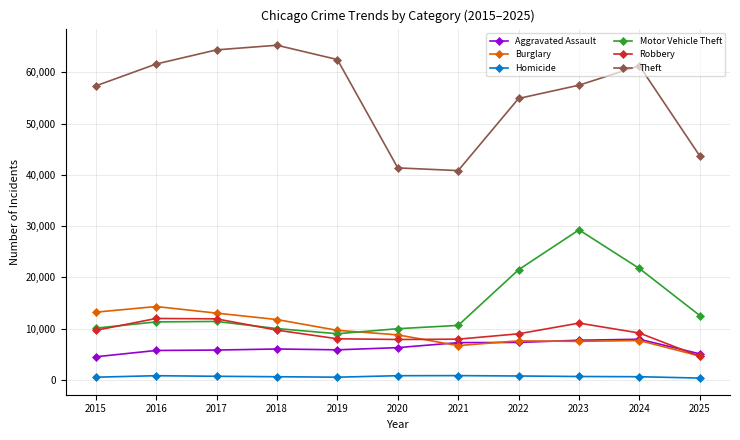

Where do Aggravated Assault and Burglary first cross each other?

2020 and 2021